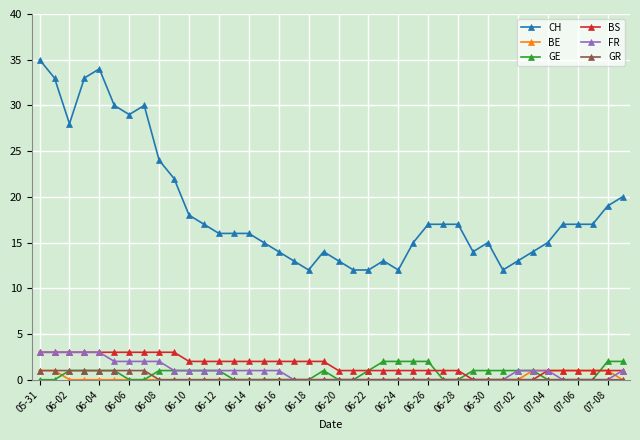

What is the value of the GR point at the 3rd from the left?

1